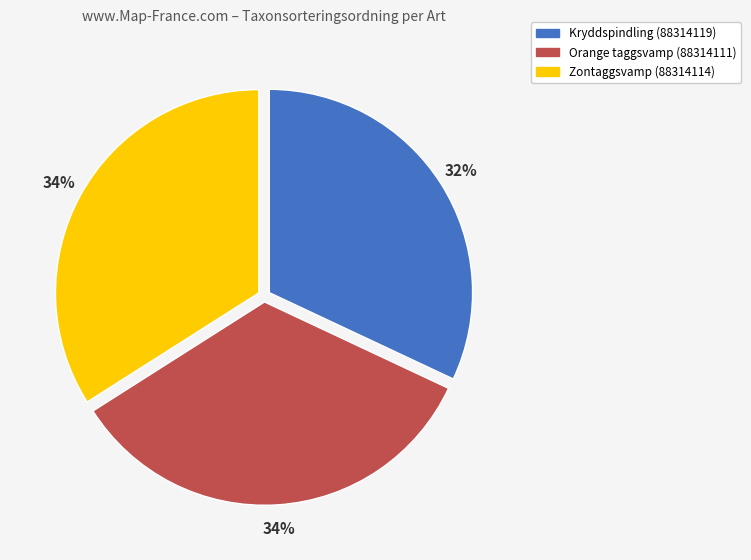

Does Orange taggsvamp (88314111) account for over 50% of the chart?

No